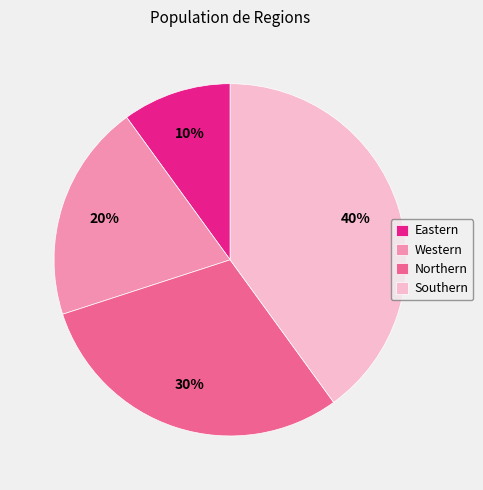

What percentage is the Eastern slice, to the nearest percent?

10%